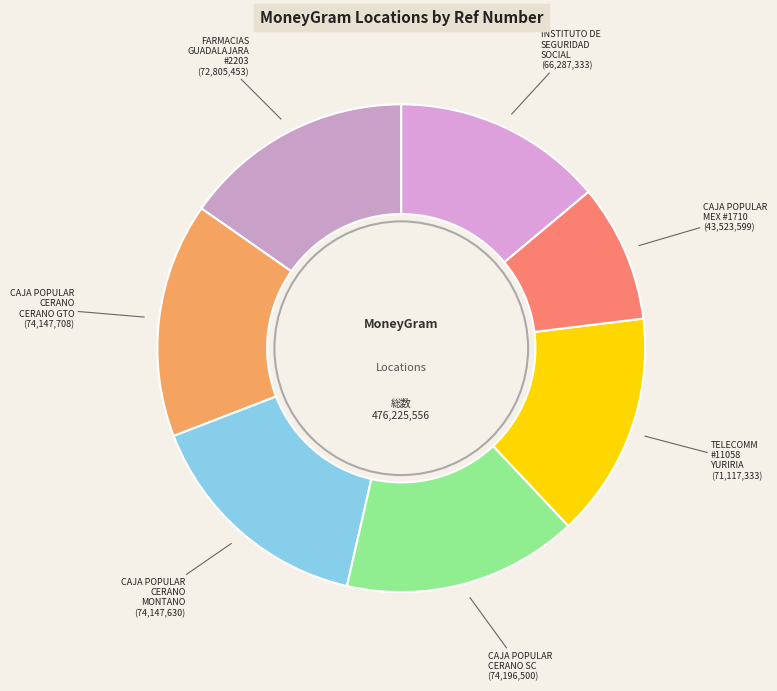

How many slices are in this pie chart?

7